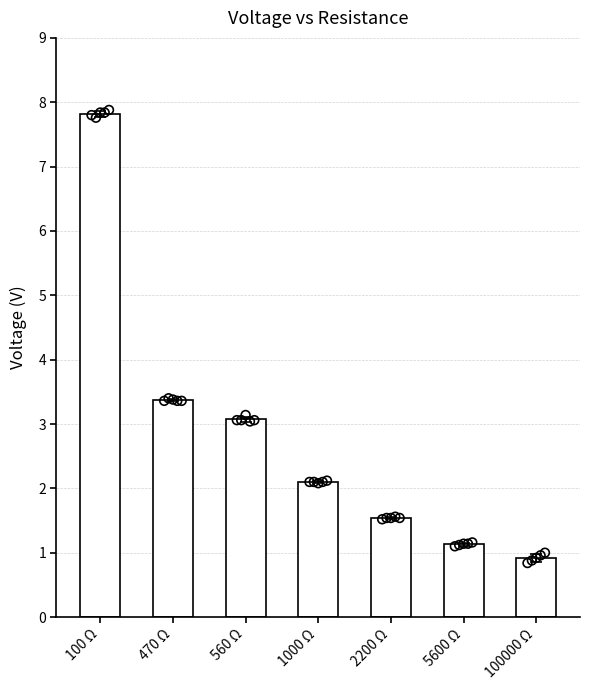

What is the change in value from 470 Ω to 2200 Ω?

-1.8